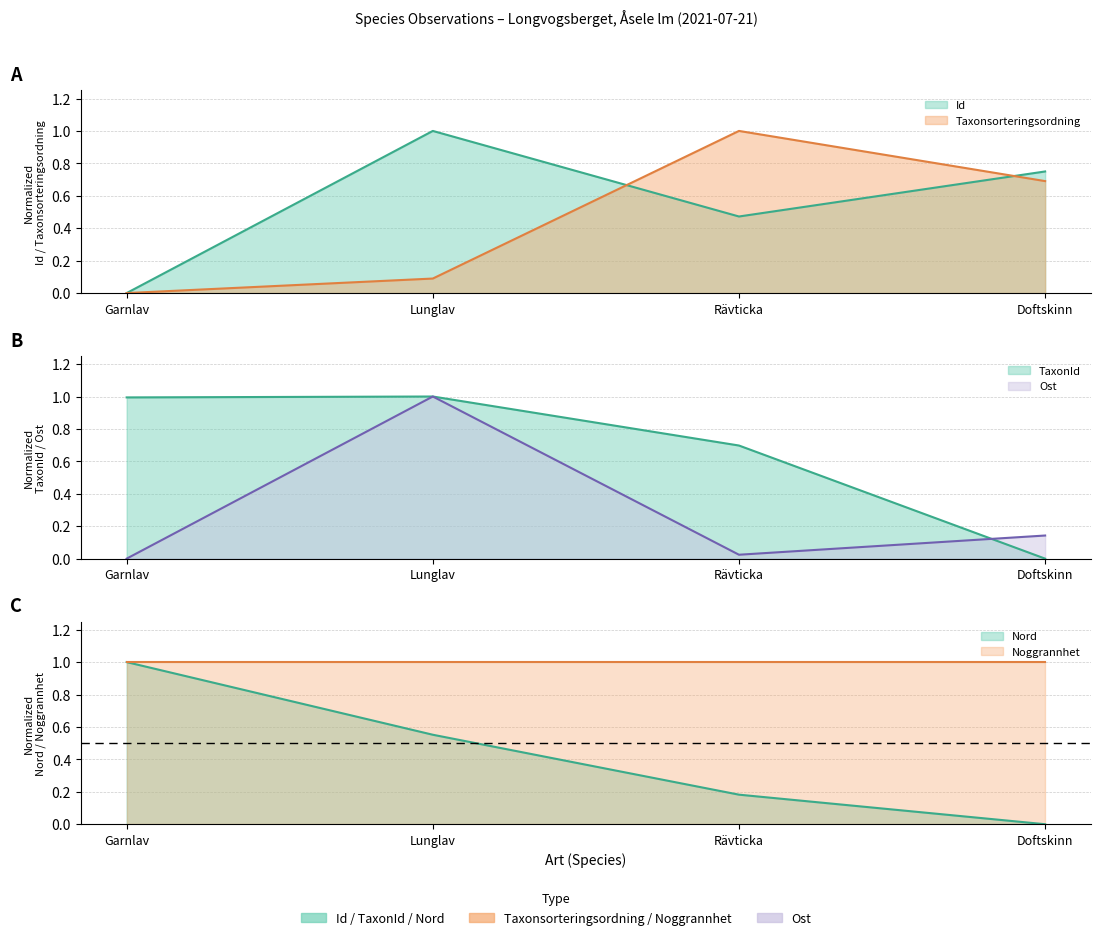

How many data points does each series have?

4